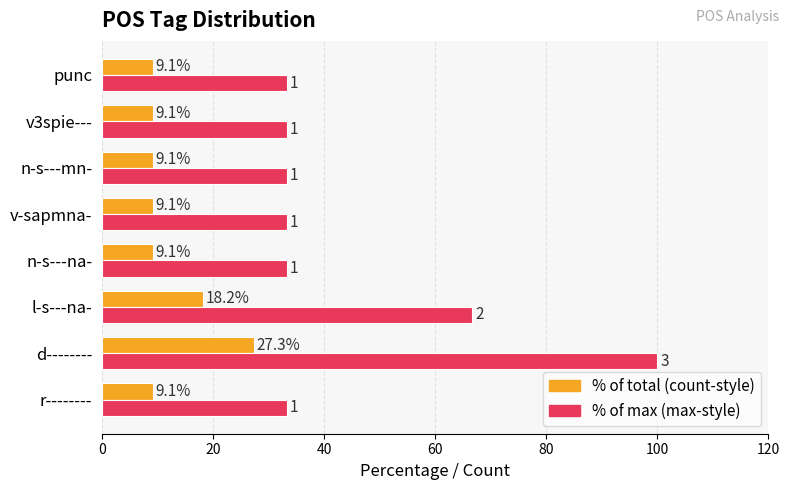

At which category is the sum across all series the highest?

d--------